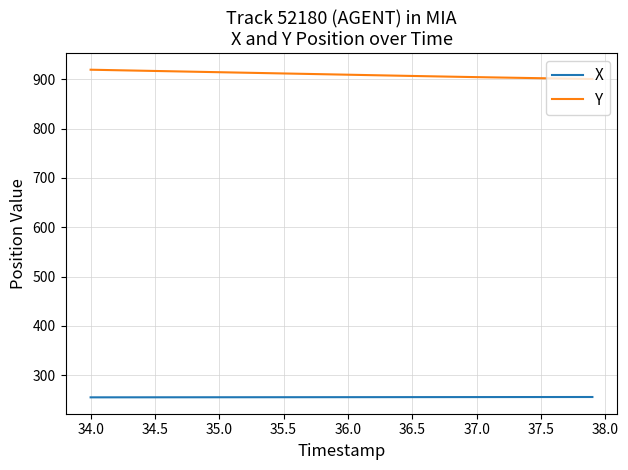

At how many categories does at least one series exceed 507?

40